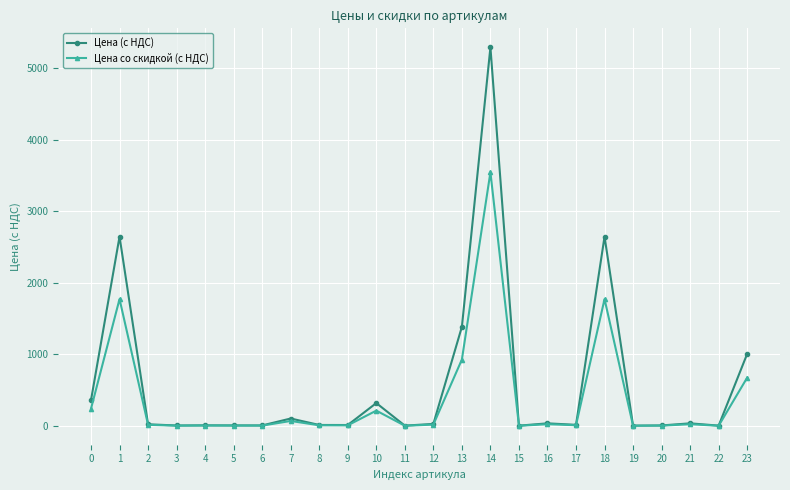

True or false: Цена со скидкой (с НДС) has more than 1 interior local peaks.

True